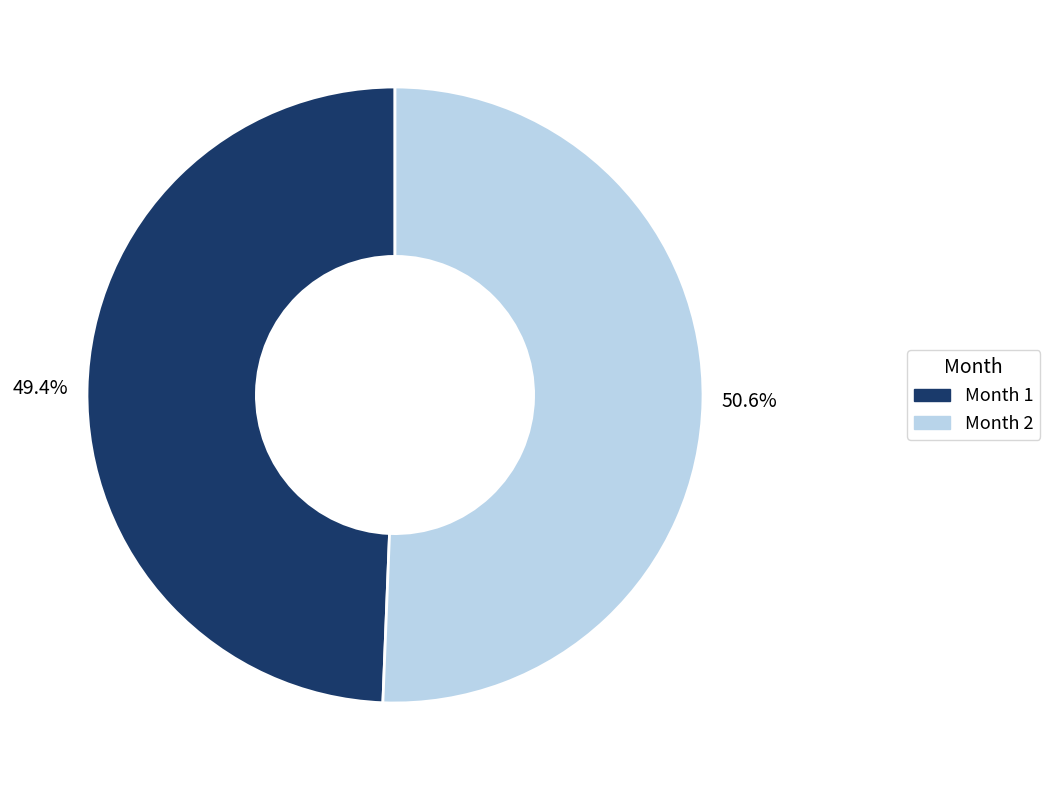

True or false: Month 2 accounts for 51% of the total.

True